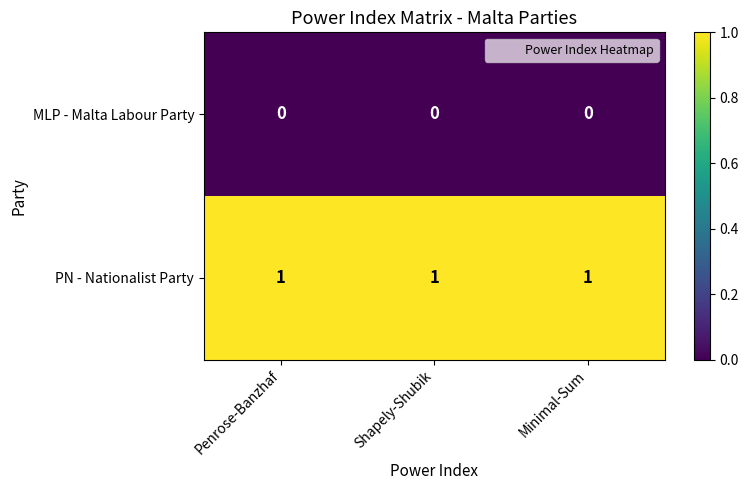

Which series has the largest total across all categories?

PN - Nationalist Party